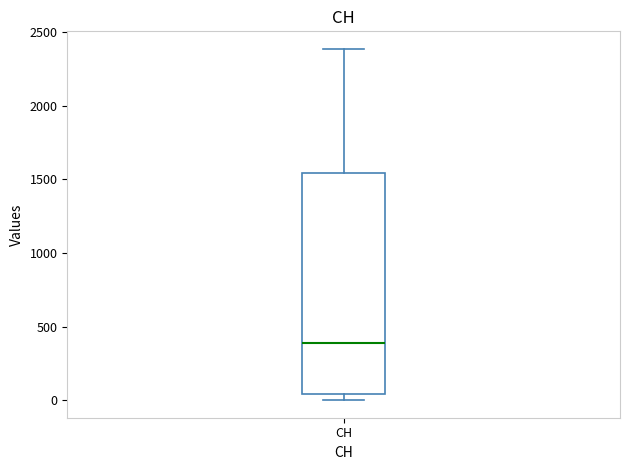

Where does the median line of the box for CH sit on the y-axis? The values are not printed on the chart, so give them approximately, as read against the axis.

400